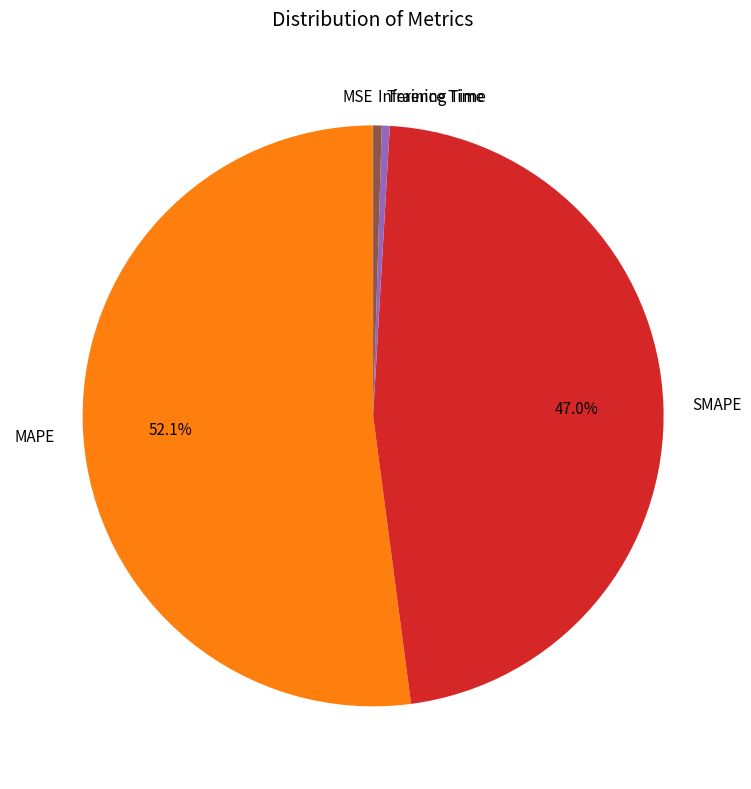

To the nearest percent, what portion does MAPE represent?

52%